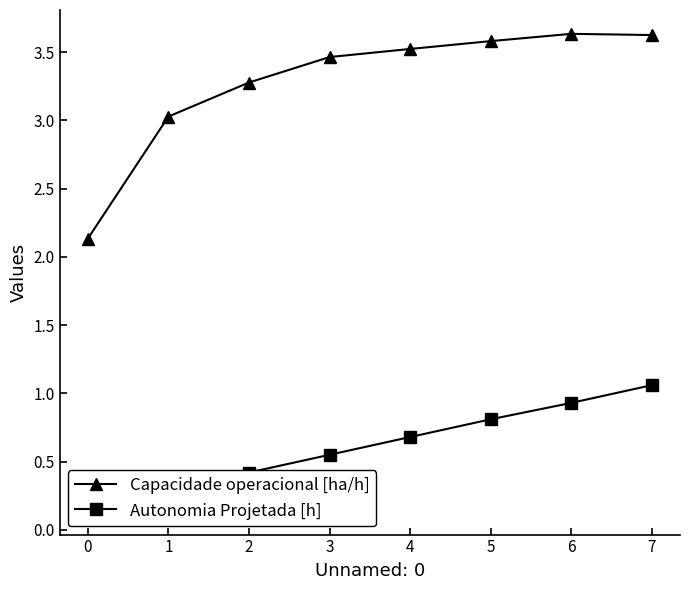

The Capacidade operacional [ha/h] series shows 3.6 at 6. True or false?

True